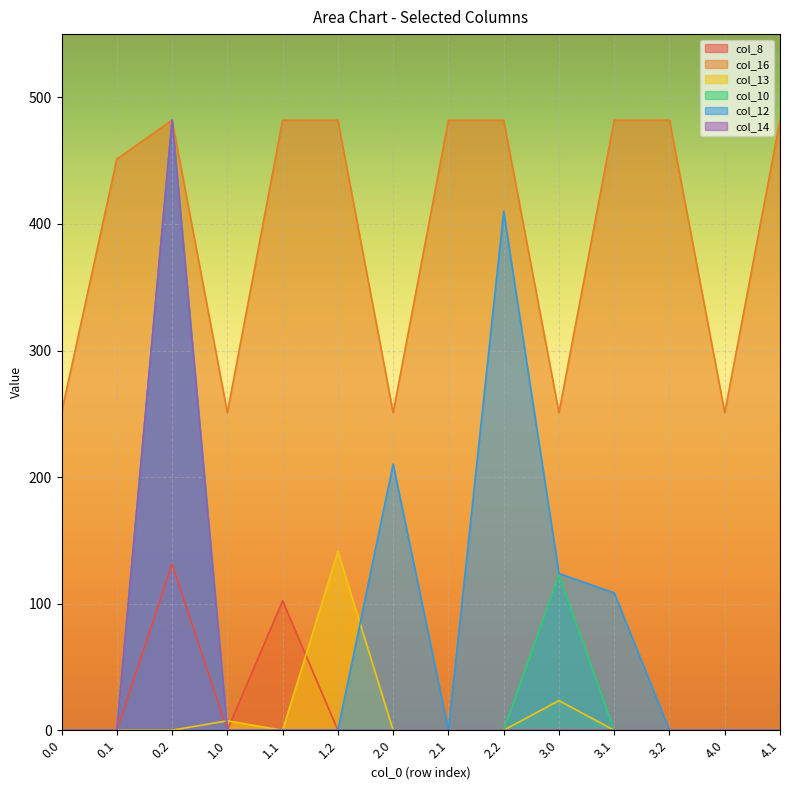

Does the chart display data point markers on the line(s)?

No